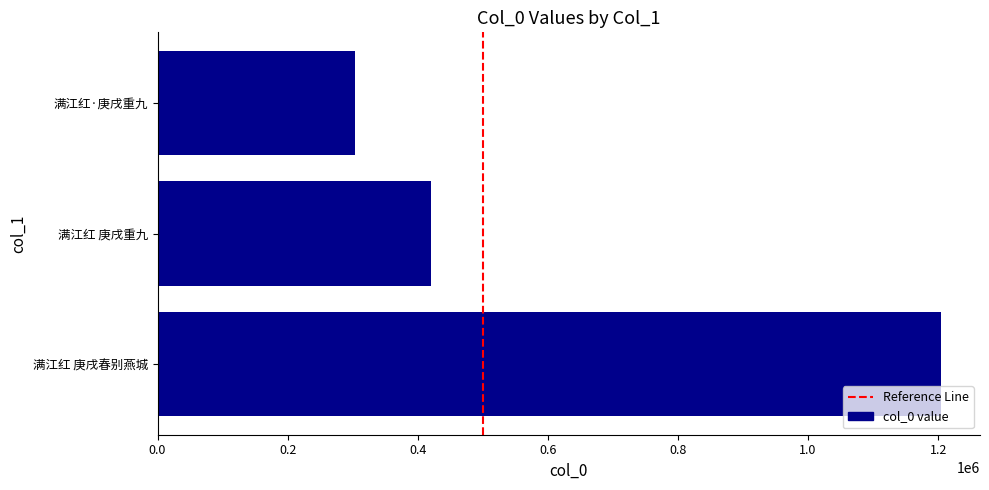

Is it true that the value at 满江红 庚戌春别燕城 is 645018?

False